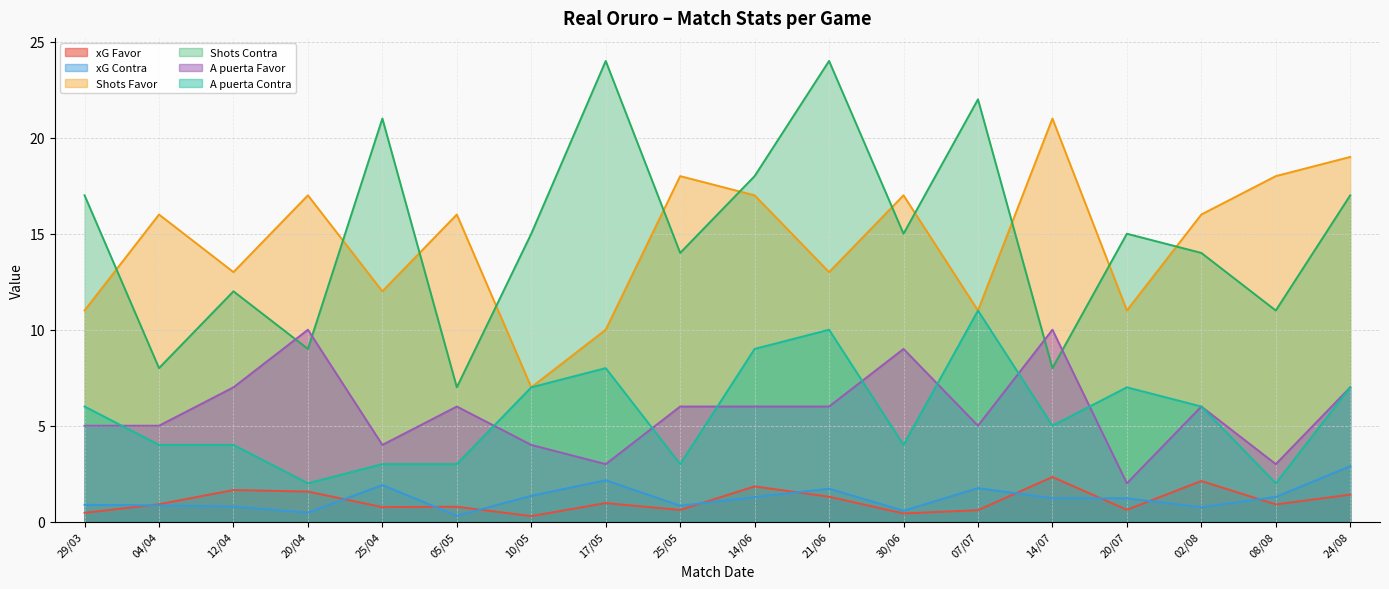

Which series has the largest total across all categories?

xG Contra